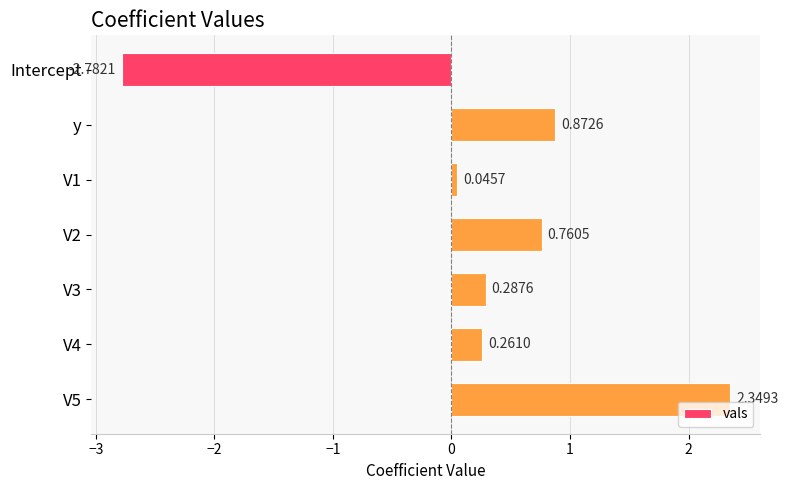

Which category has the lowest value across all series?

Intercept